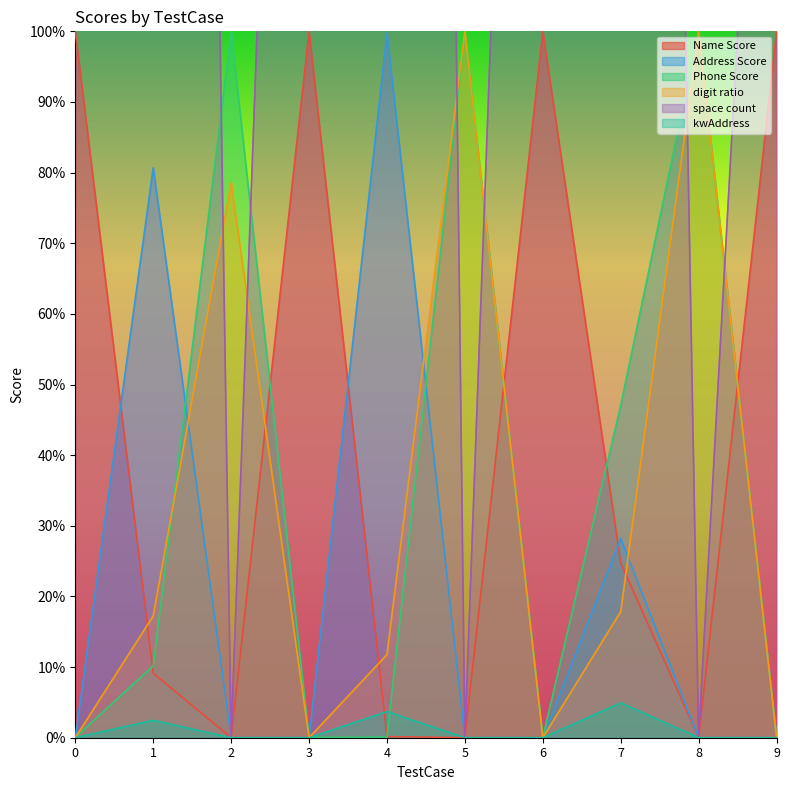

What is the difference between the maximum and minimum values in the digit ratio series?

1.0